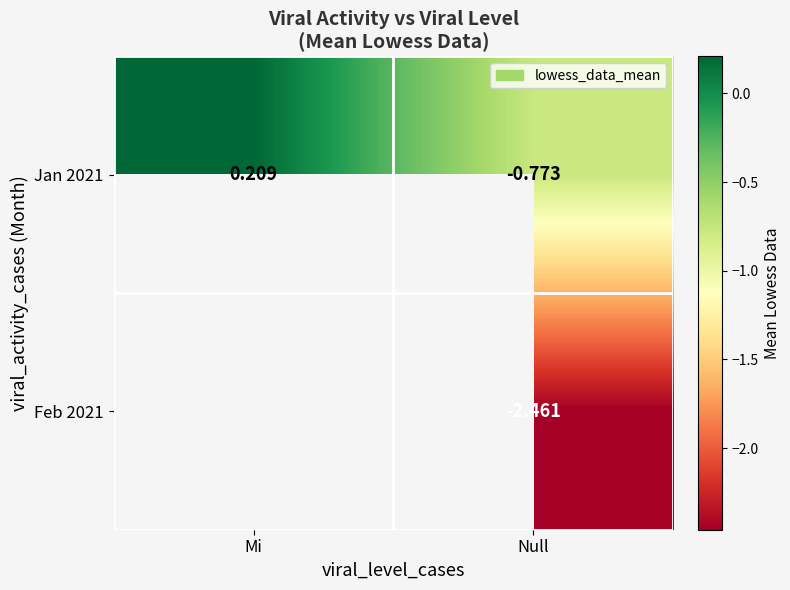

At which label does Jan 2021 first exceed 0?

Mi